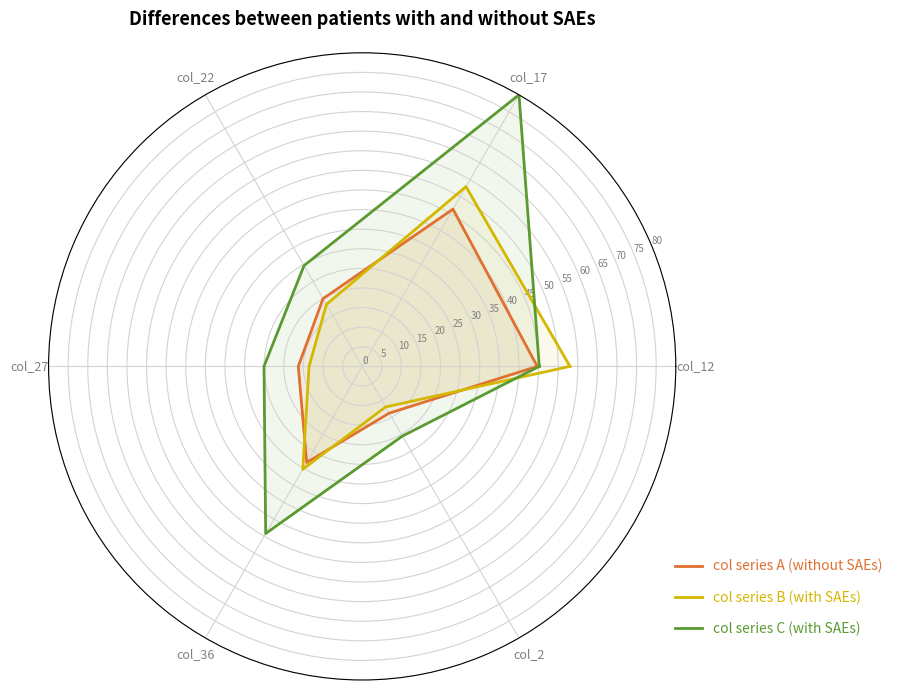

What position from the right is col_2?

2